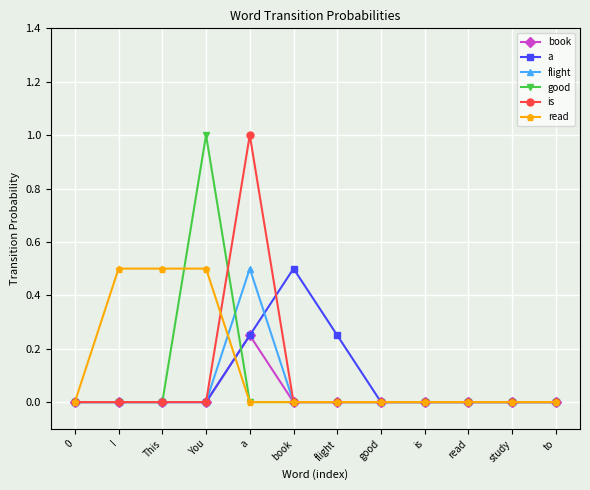

In a, how many points are higher than both neighbors (excluding endpoints)?

1